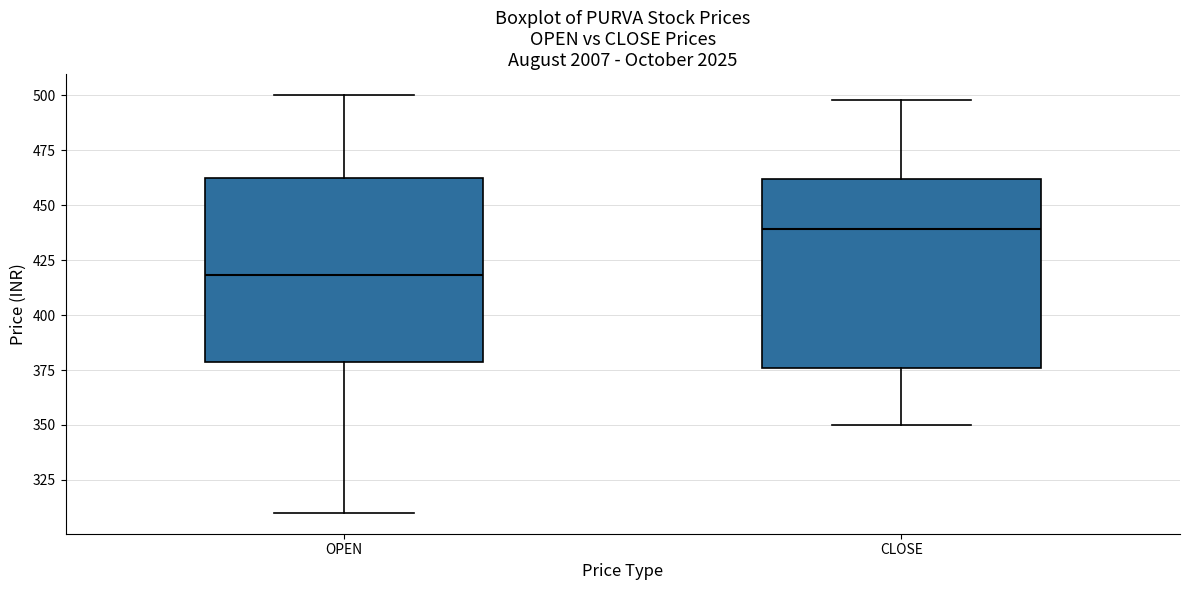

Which box has the lowest median line?

OPEN